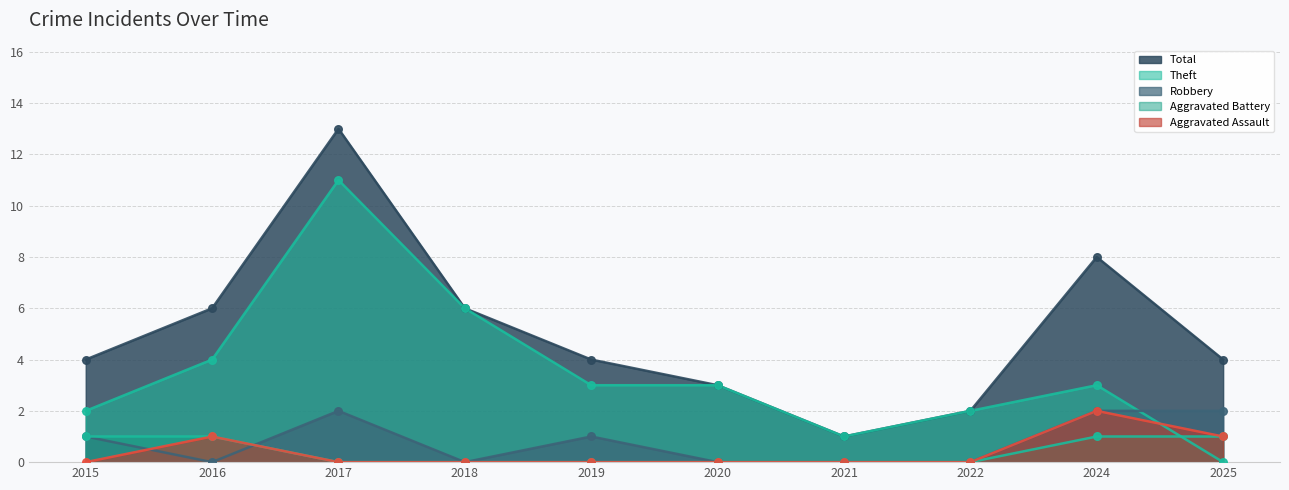

At which category is the sum across all series the highest?

2017